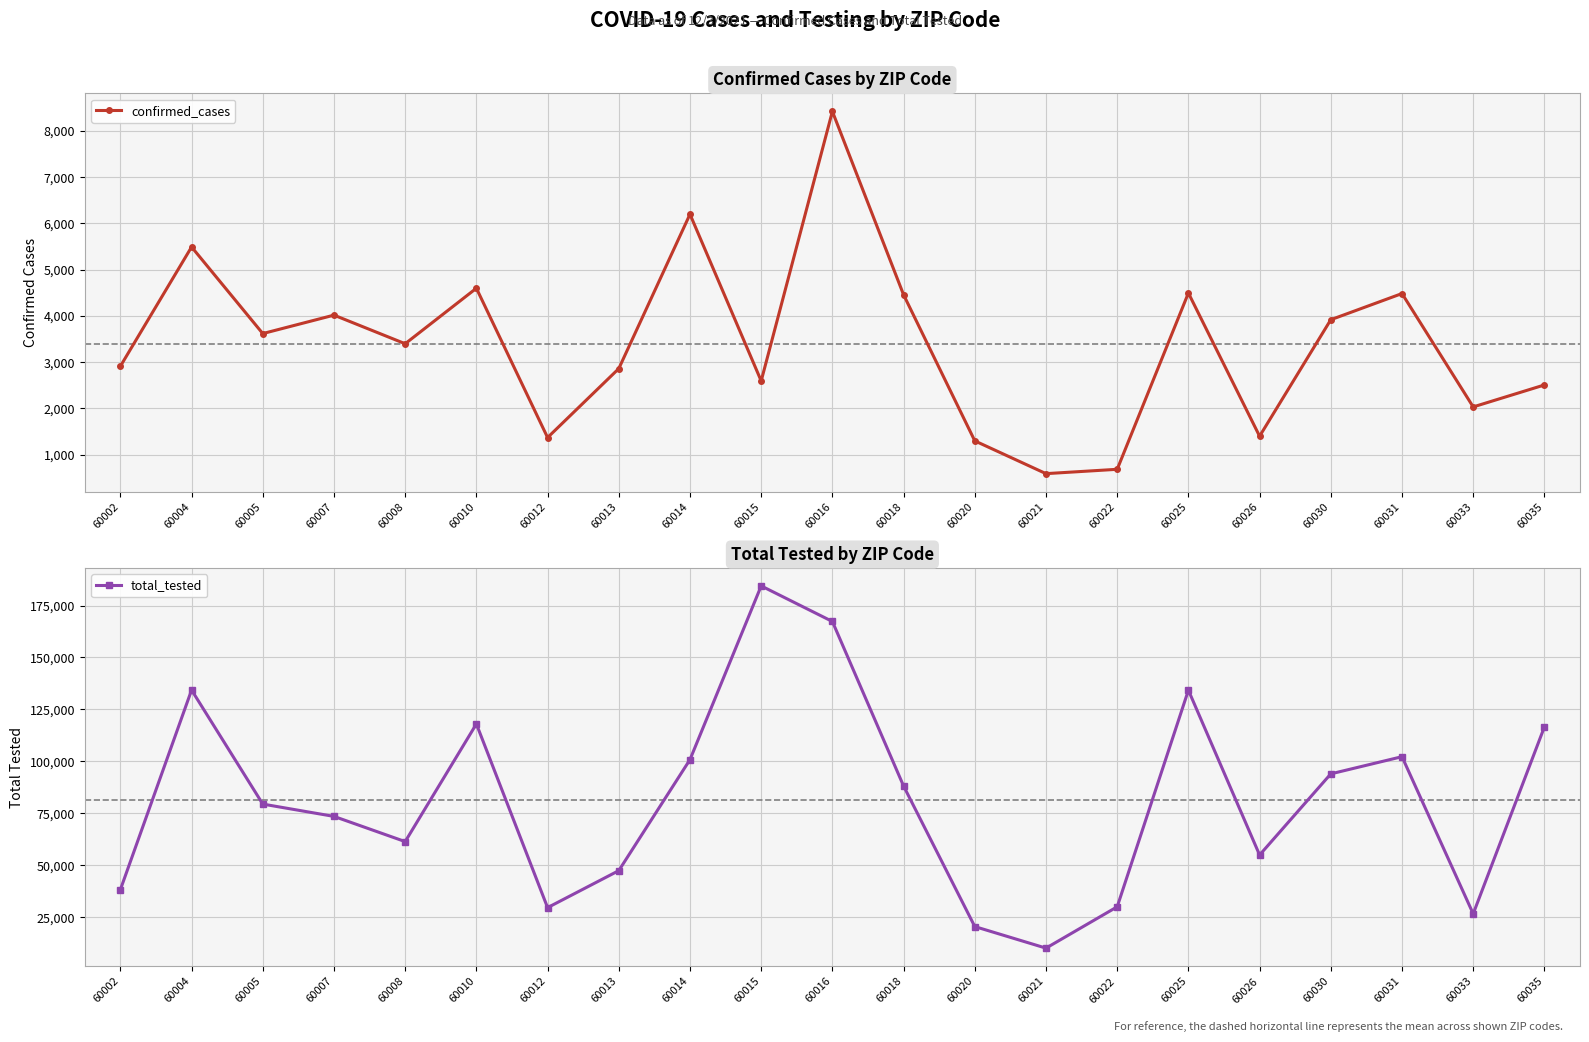

Is this an area chart (filled region under the line)?

No